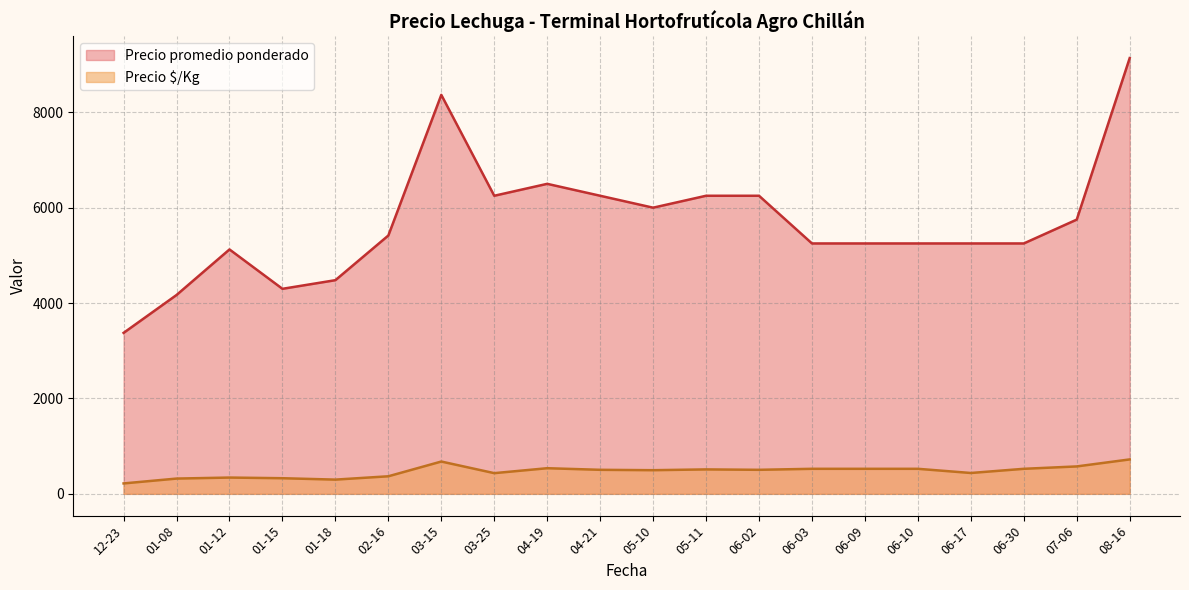

Which category has the highest value across all series?

08-16